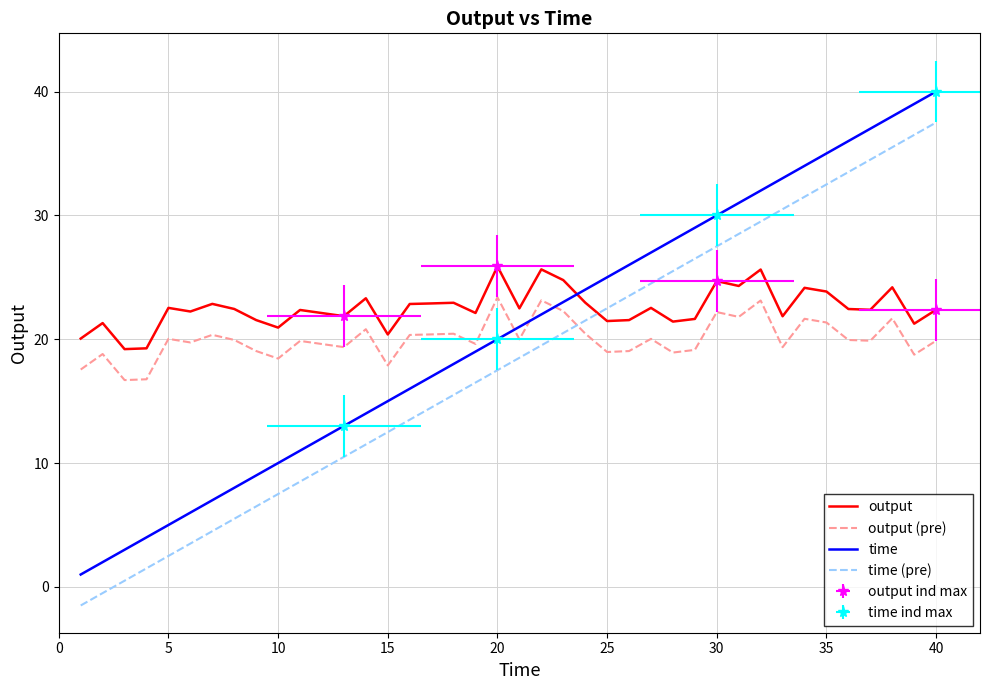

Which series has the largest total across all categories?

output